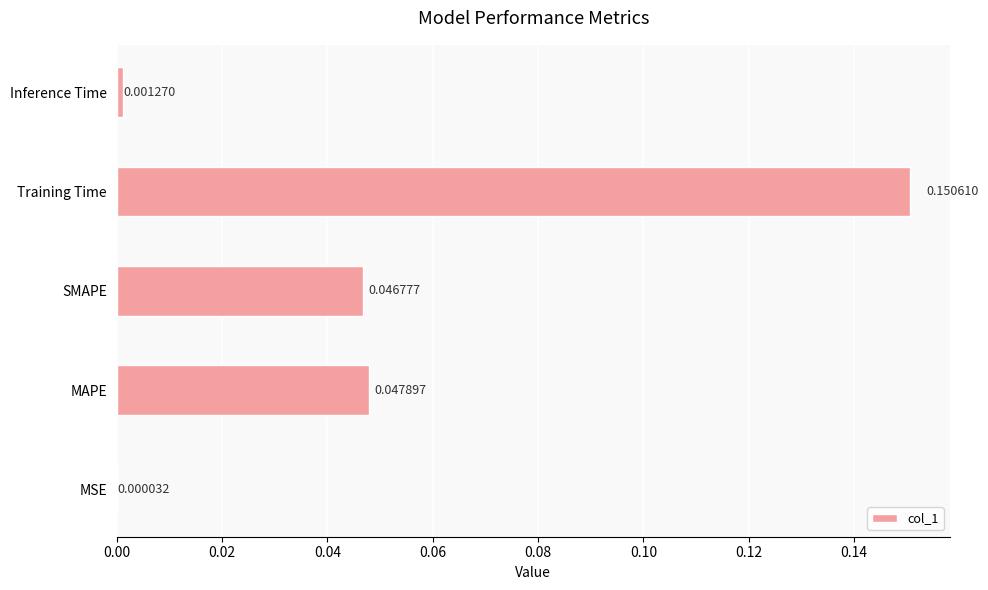

Which has a higher value, SMAPE or Training Time?

Training Time